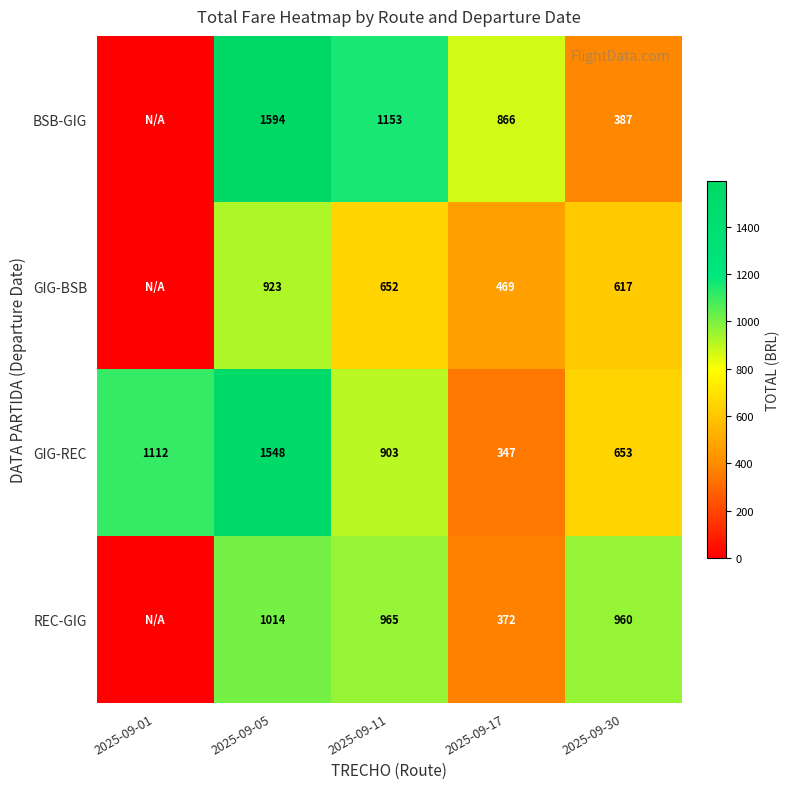

What is the maximum value shown in the chart?

1593.9